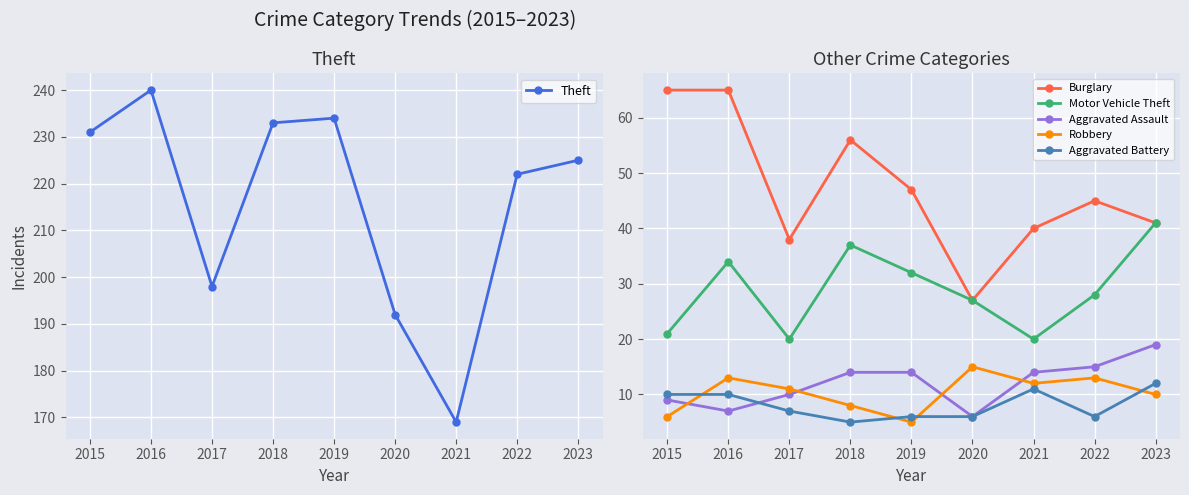

At which category does Motor Vehicle Theft reach its first local valley?

2017